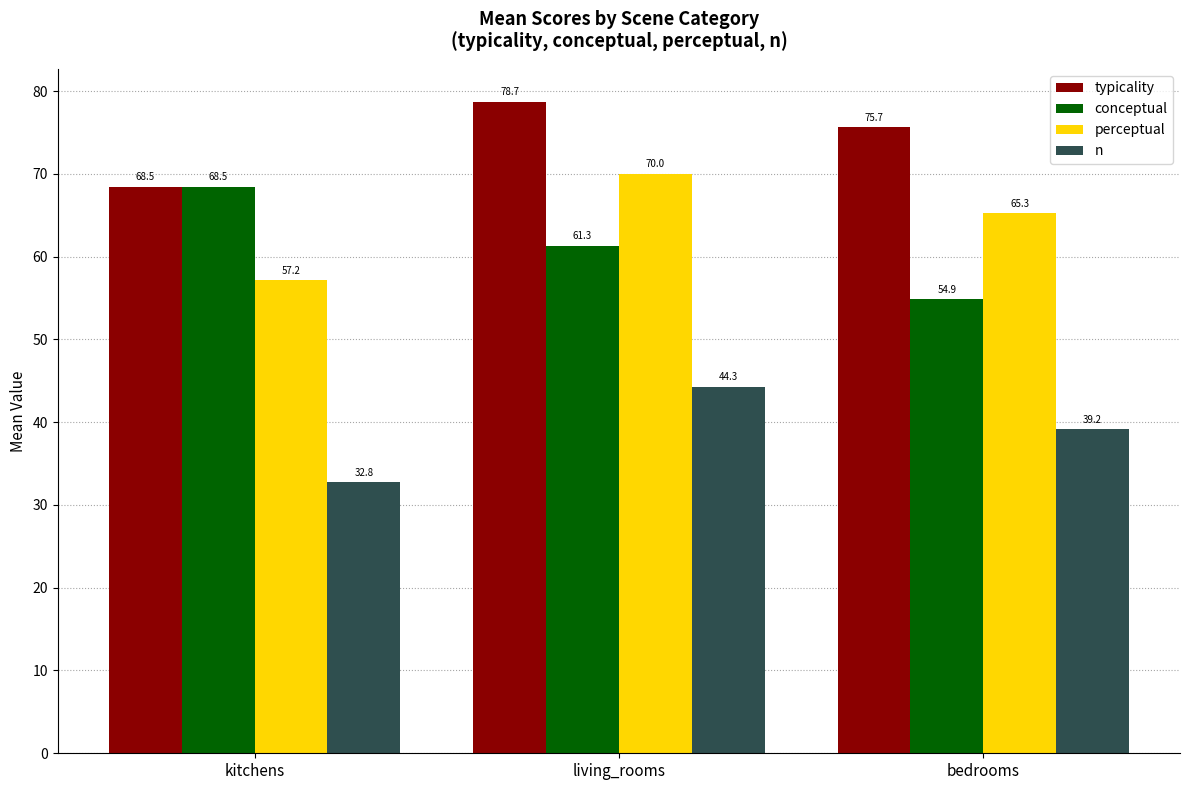

True or false: perceptual has a value of 80.4 at kitchens.

False